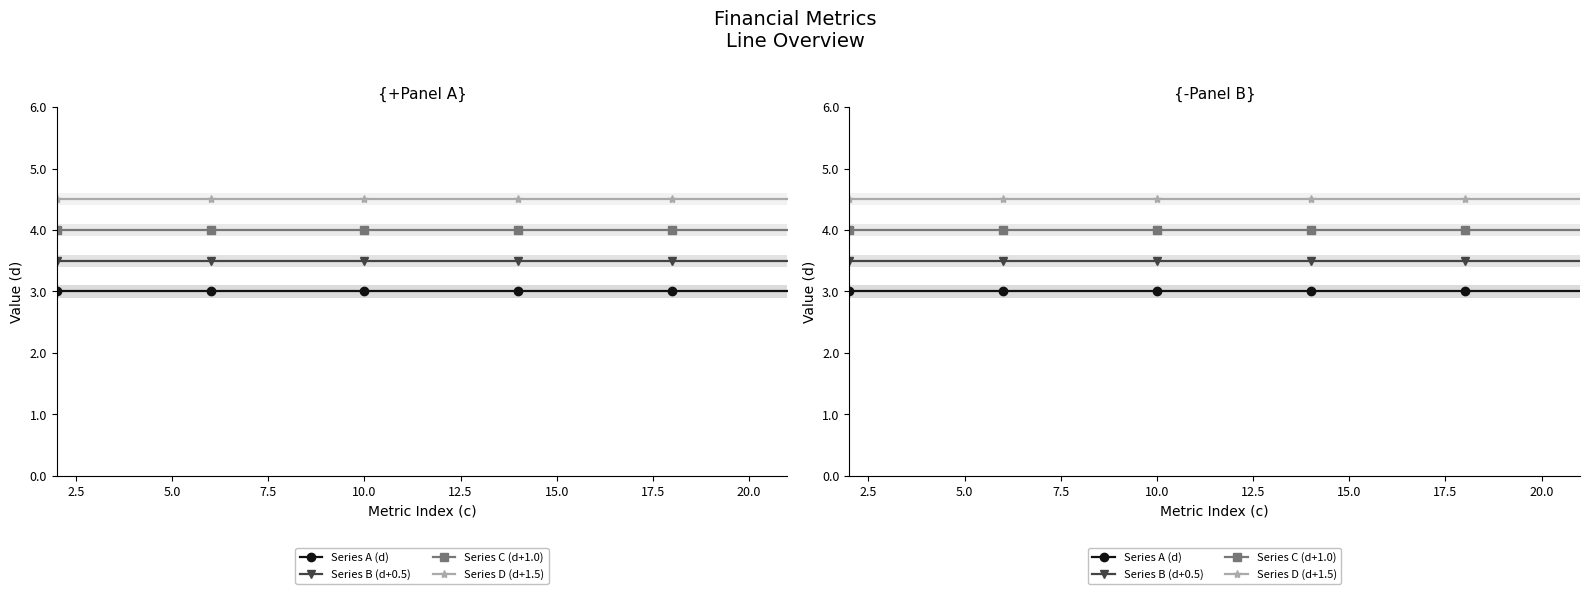

The value of Series C (d+1.0) at 15 is 2.0. True or false?

False